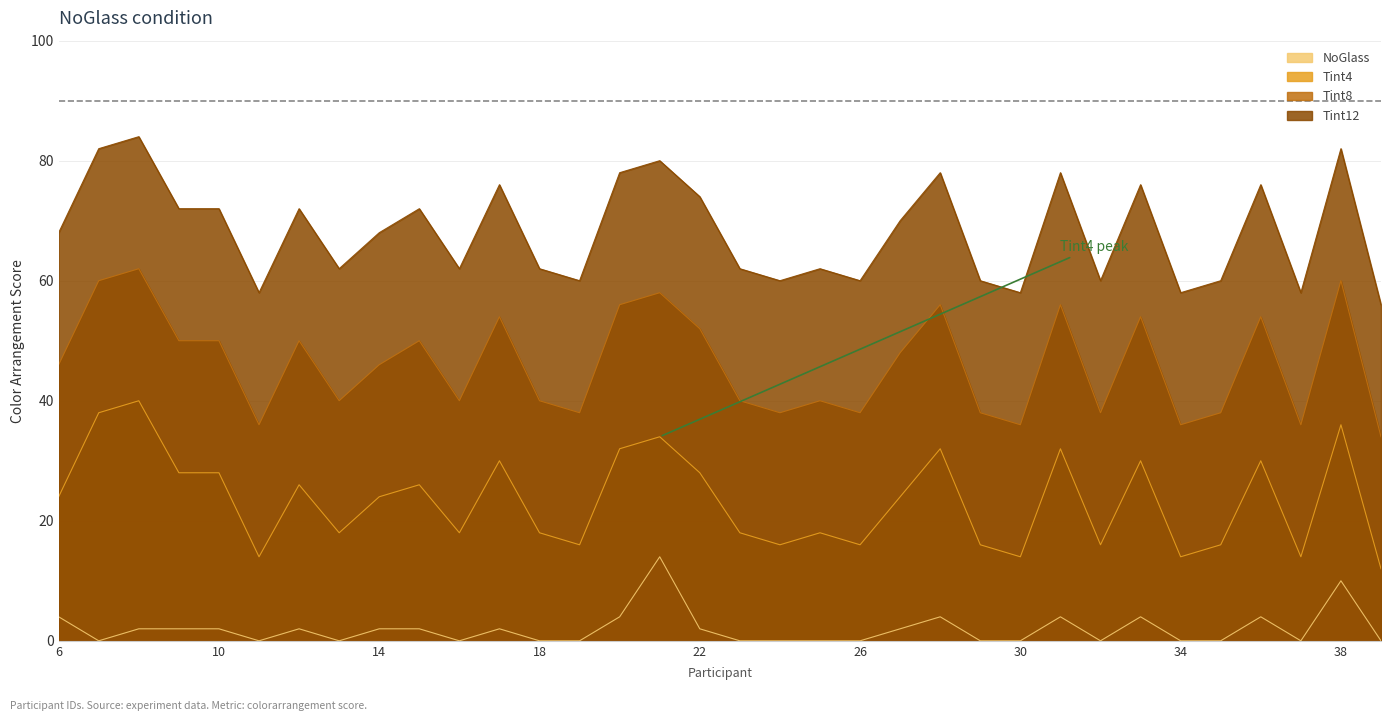

Where does the NoGlass series first go above 2?

6